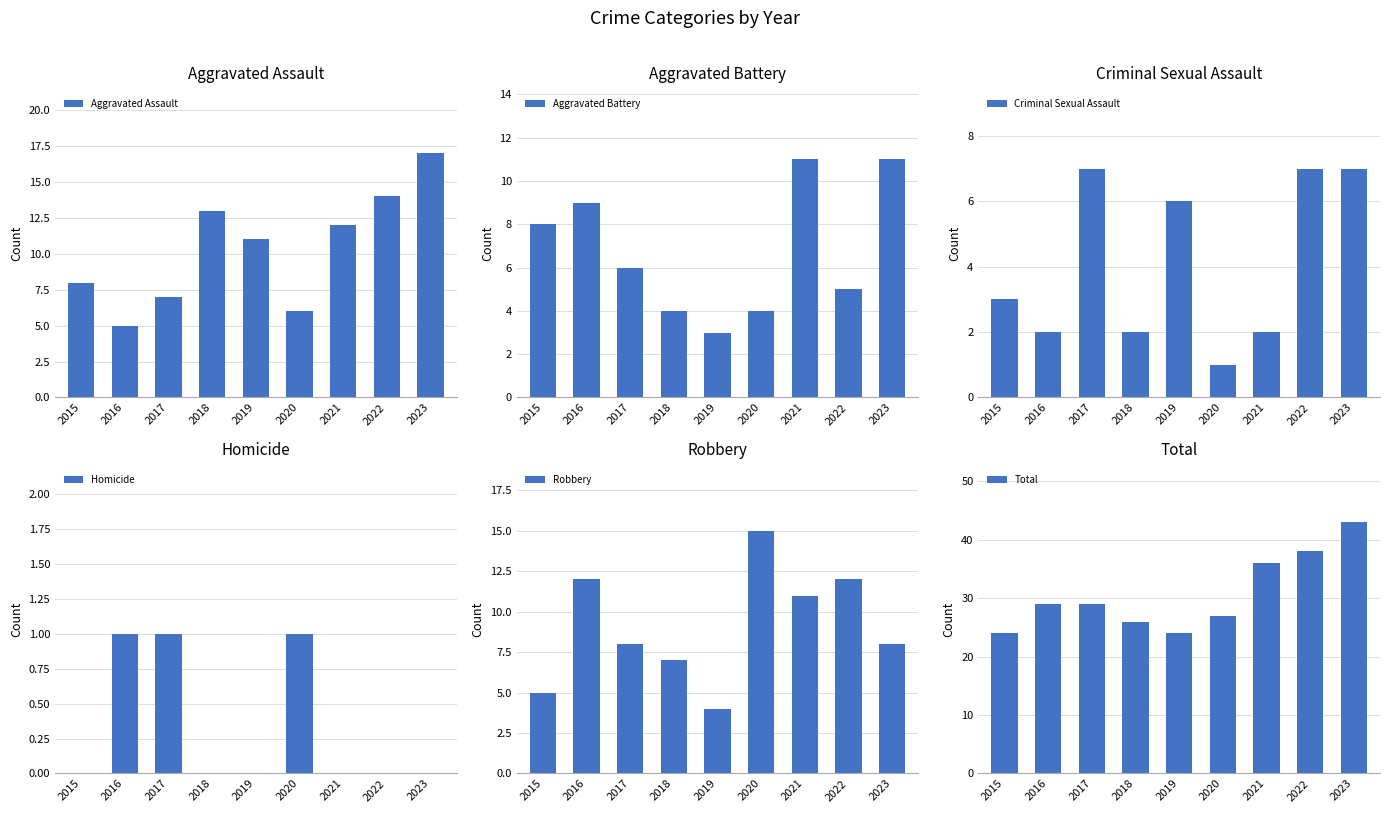

Which has a higher value, 2018 or 2015?

2018